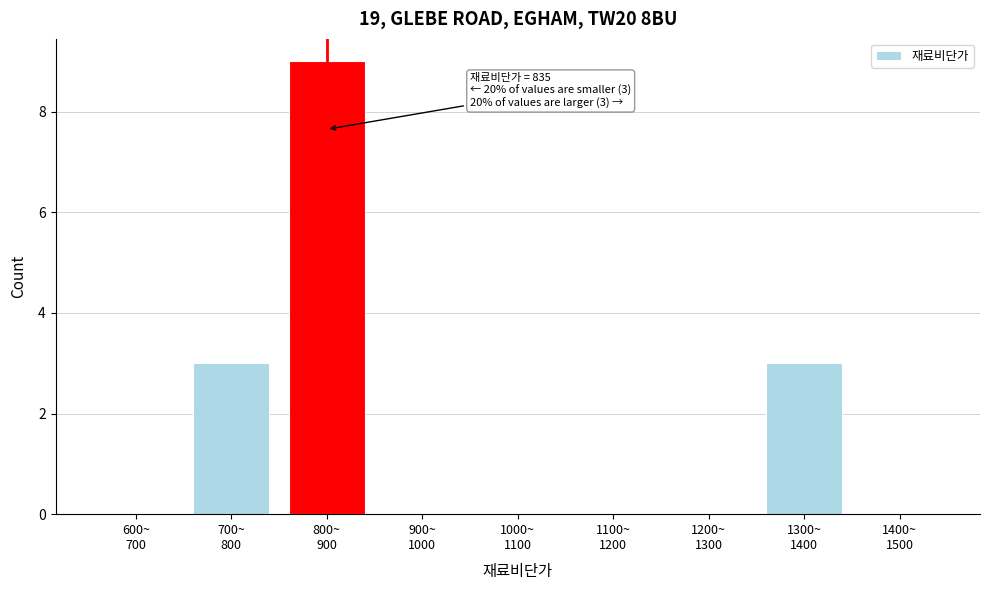

What is the sum of all values?

15